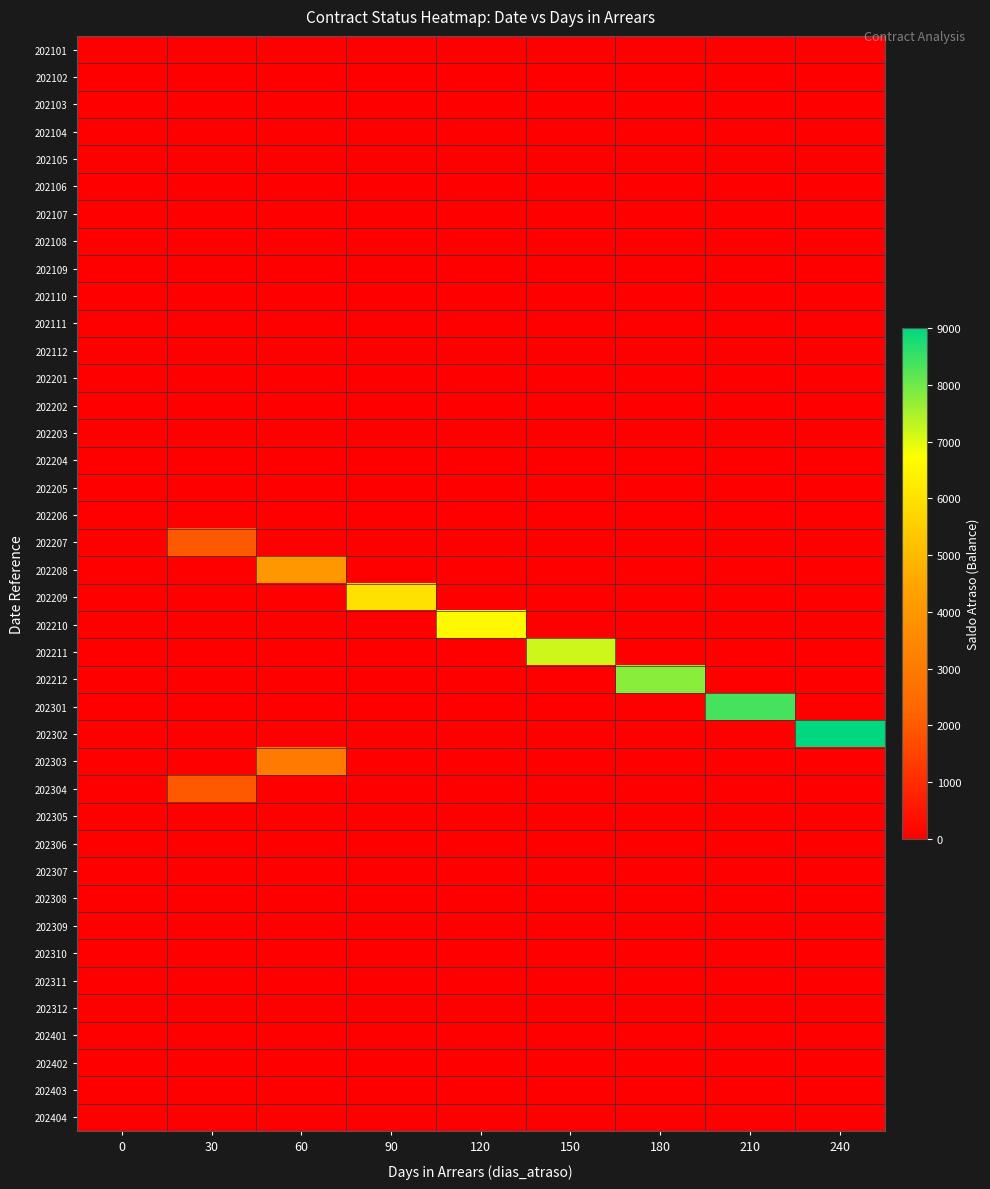

Between 120 and 30, which is larger?

120